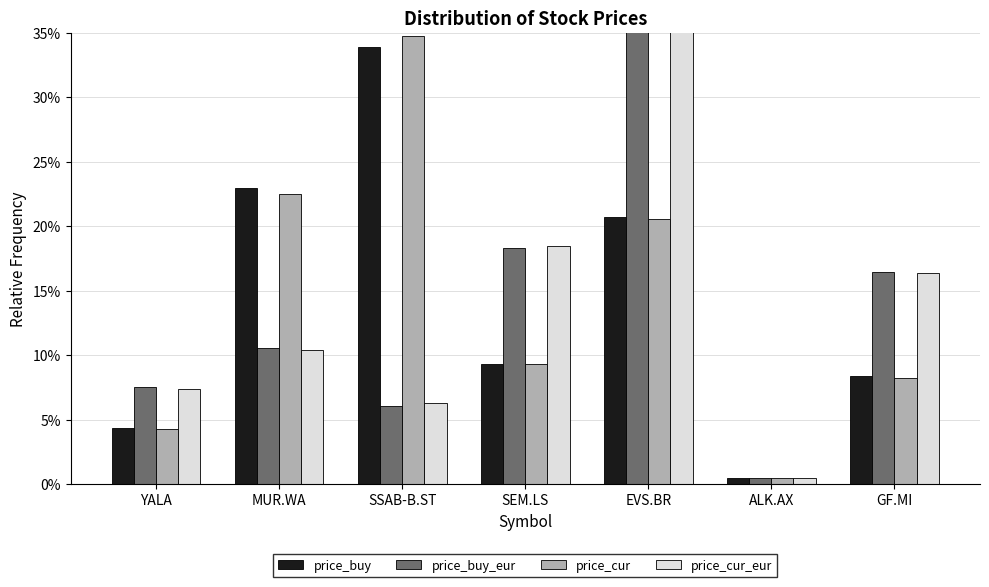

True or false: price_buy_eur has a value of 10.5 at MUR.WA.

True